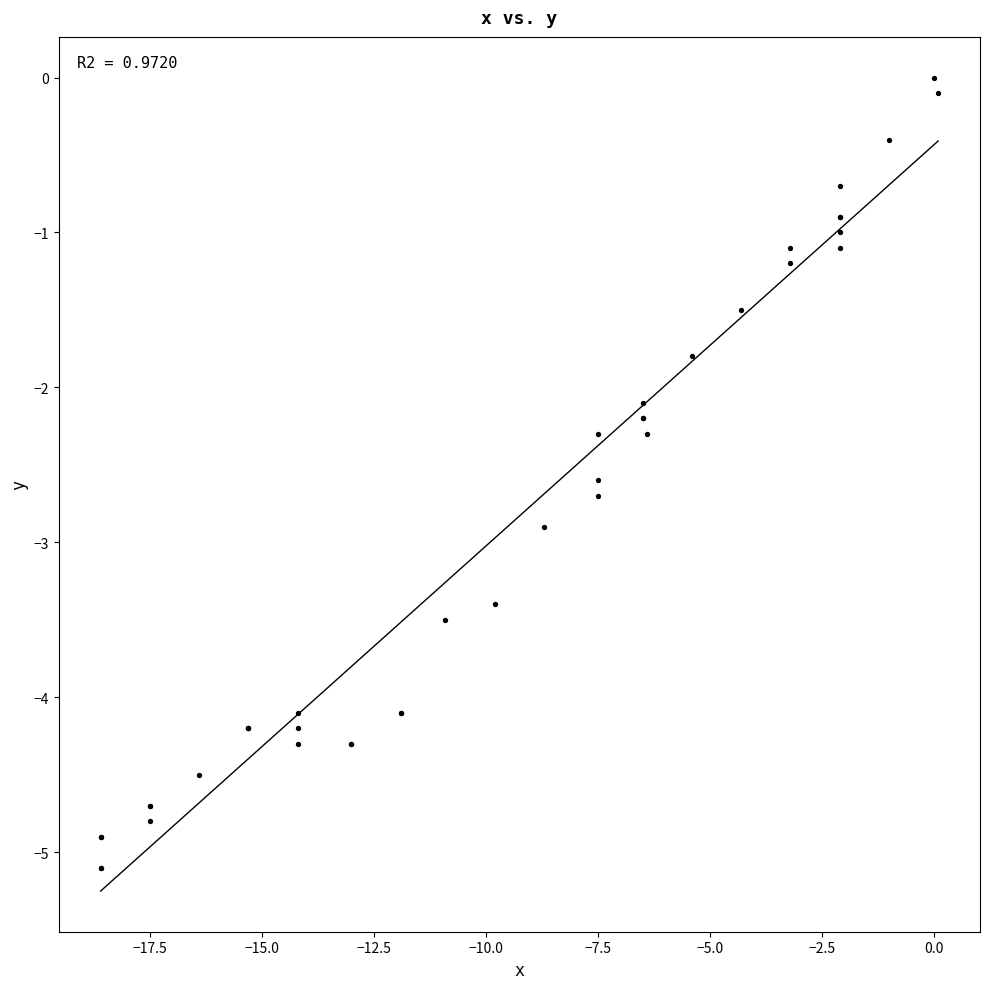

What Y value in the scatter plot is closest to -2?

-2.1